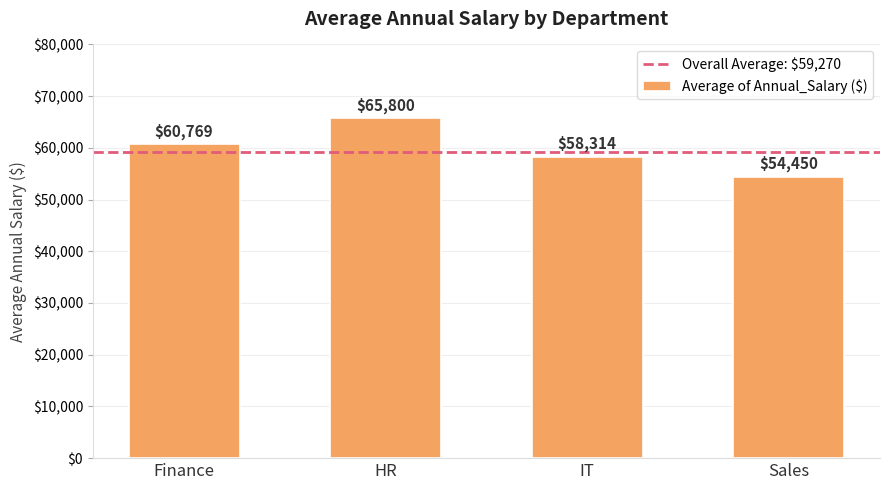

What is the difference between the maximum and minimum values?

11350.0